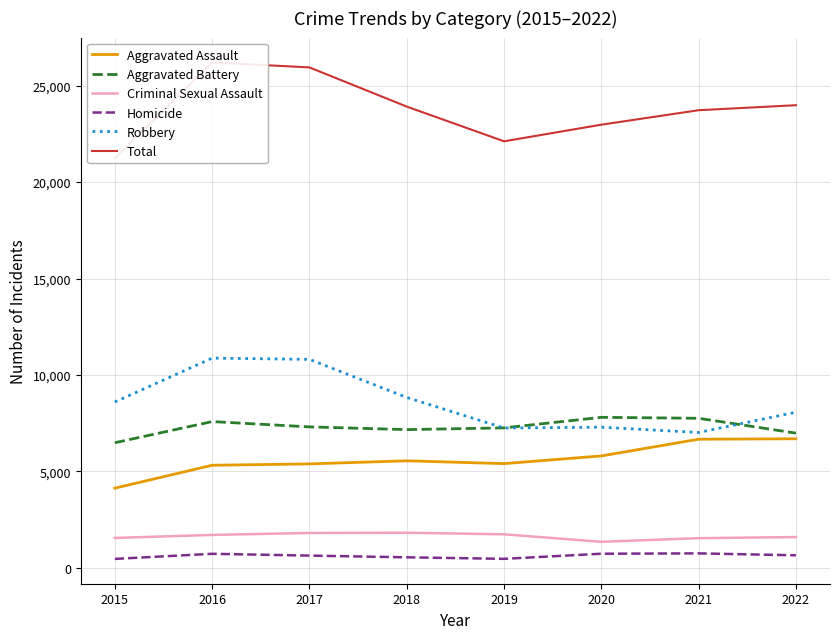

How many lines are shown in the chart?

6